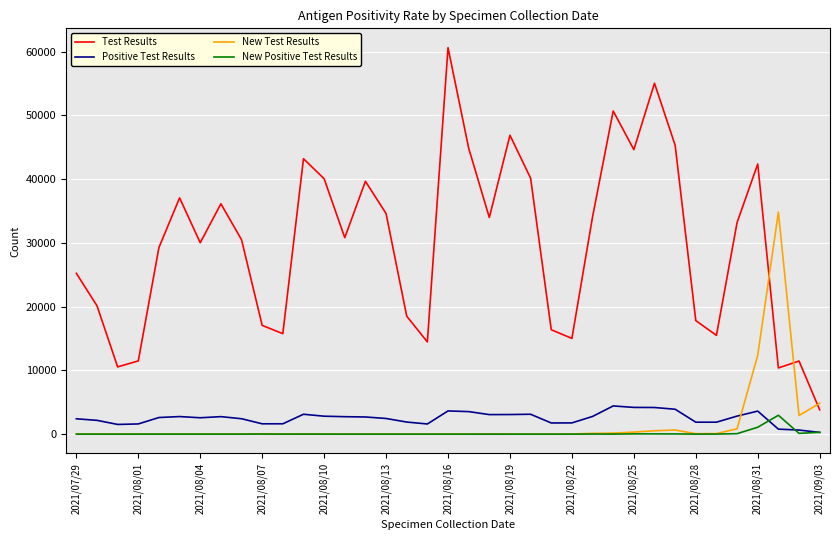

How many lines are shown in the chart?

4